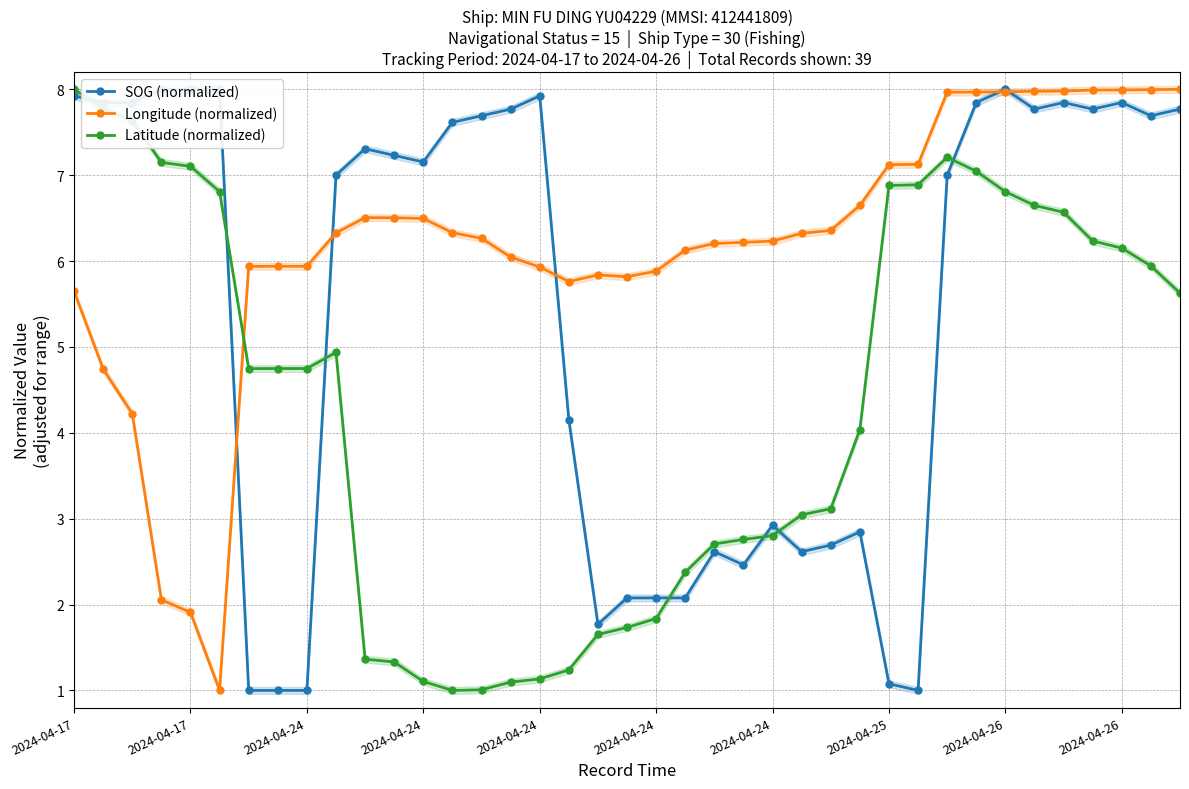

What is the sum of all Latitude (normalized) values?

171.0